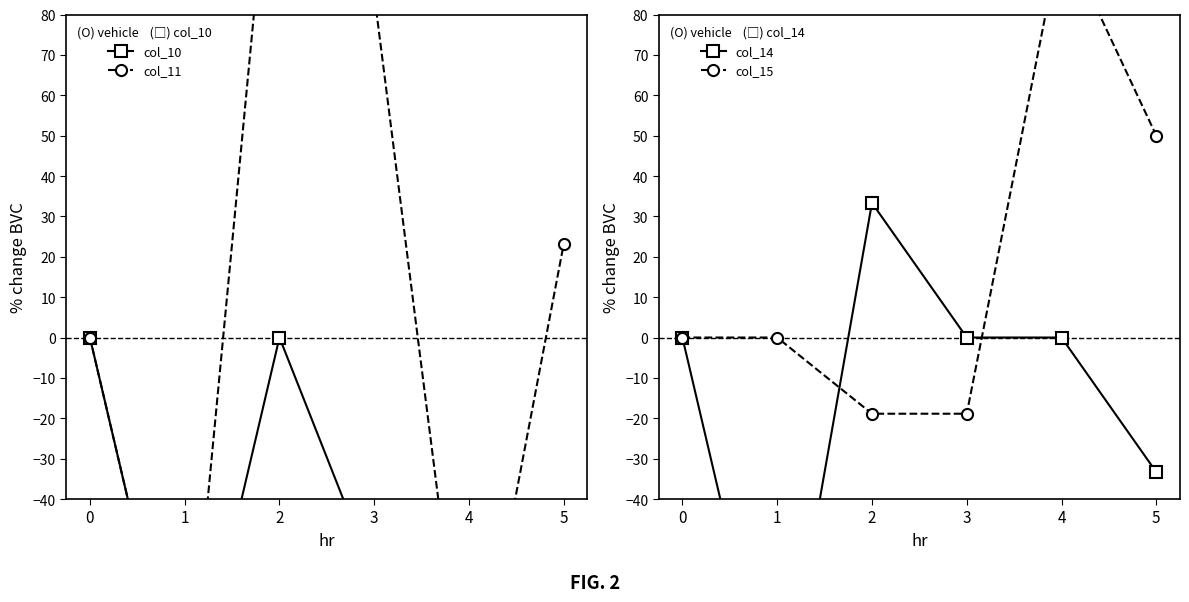

At which label does col_11 first exceed 23?

2